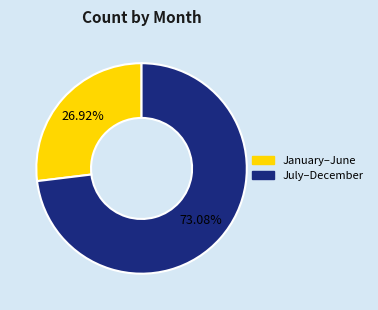

Is there any slice that represents more than half of the pie?

Yes